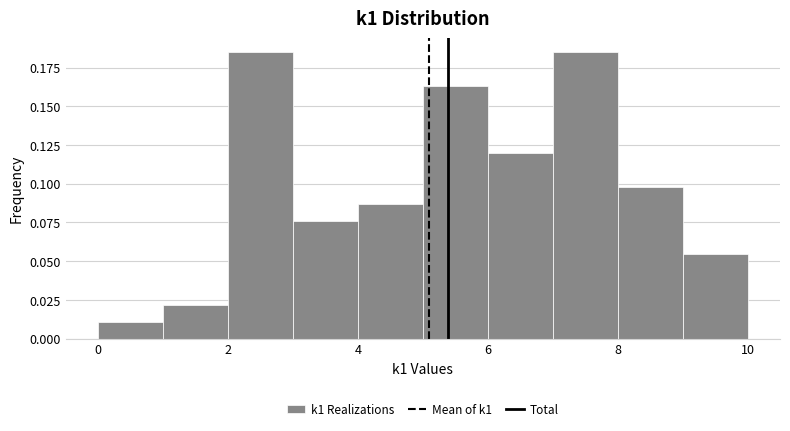

Reading left to right, list every bar in this chart as the range it spans on the x-axis followed by its height. The values are not printed on the chart, so give them approximately, as read against the axis.

0 to 1: 0.010
1 to 2: 0.020
2 to 3: 0.185
3 to 4: 0.075
4 to 5: 0.085
5 to 6: 0.165
6 to 7: 0.120
7 to 8: 0.185
8 to 9: 0.100
9 to 10: 0.055